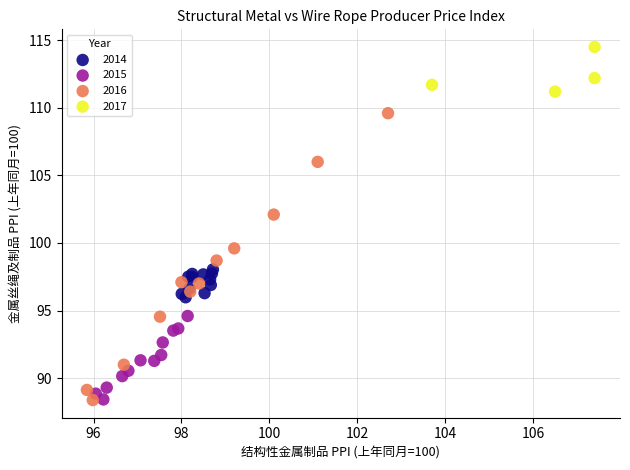

Which series reaches the maximum Y coordinate?

2017